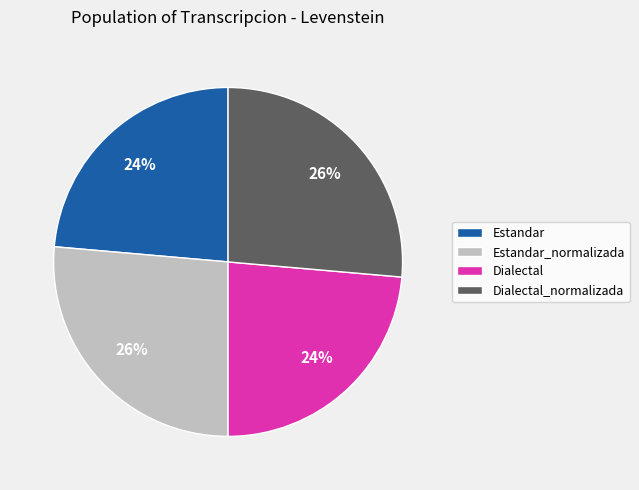

To the nearest percent, what is the average slice percentage?

25%